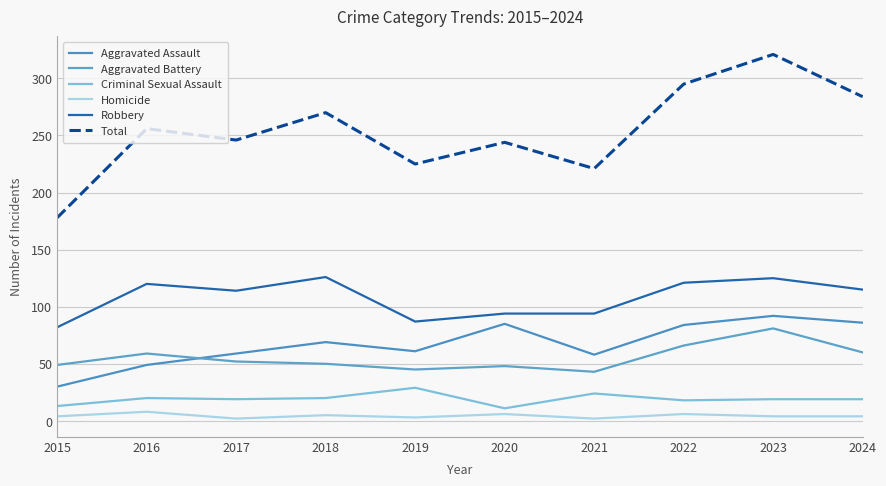

At which label is Homicide closest to 5?

2018